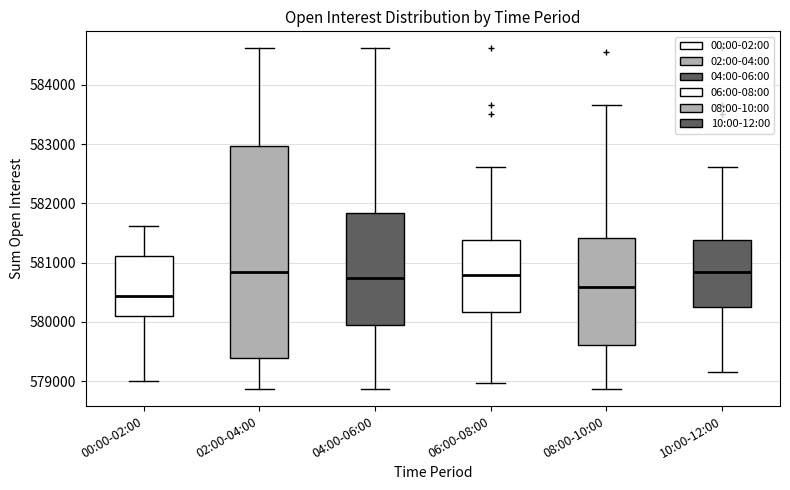

Comparing the boxes themselves (not the whiskers), which one is the tallest?

02:00-04:00